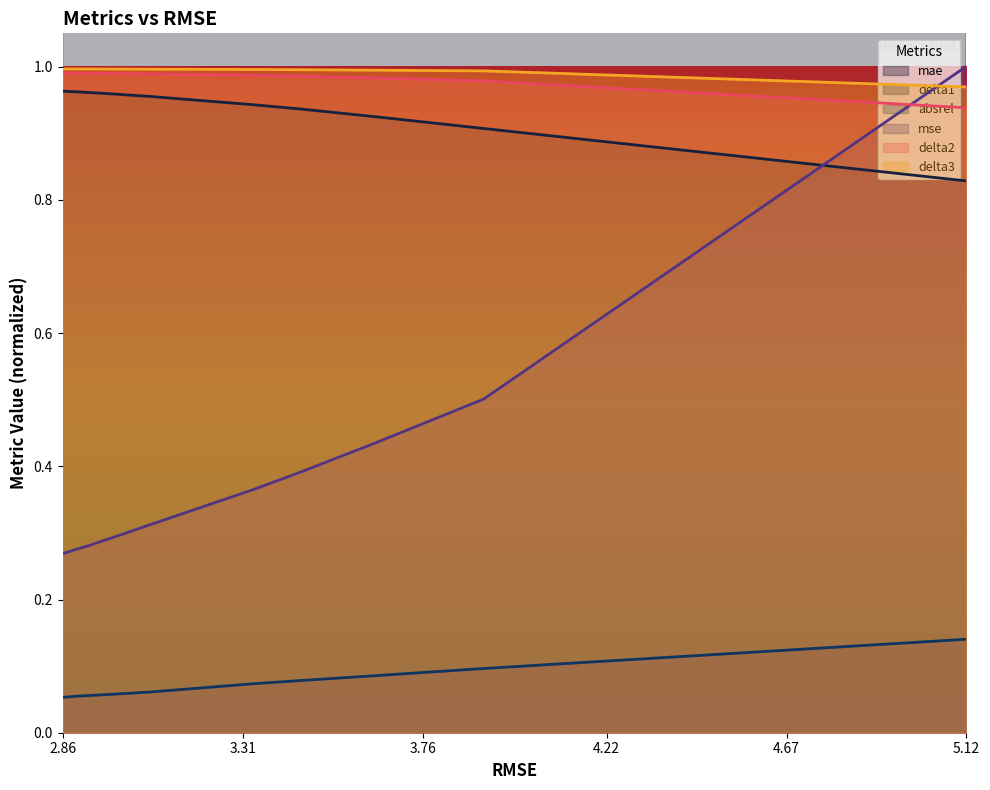

Rank the series by their maximum value, from lowest to highest.

absrel, delta1, delta2, delta3, mse, mae